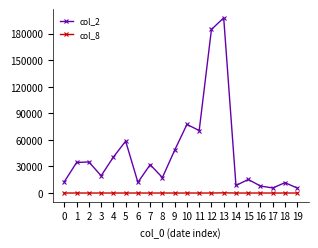

At which category is the sum across all series the highest?

13